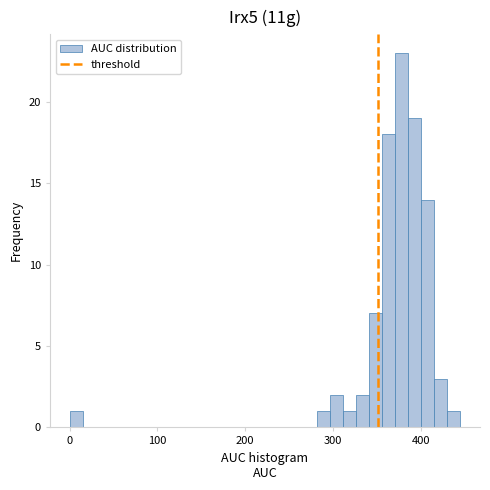

Read against the x-axis, roughly where is the centre of the tallest bar?

380